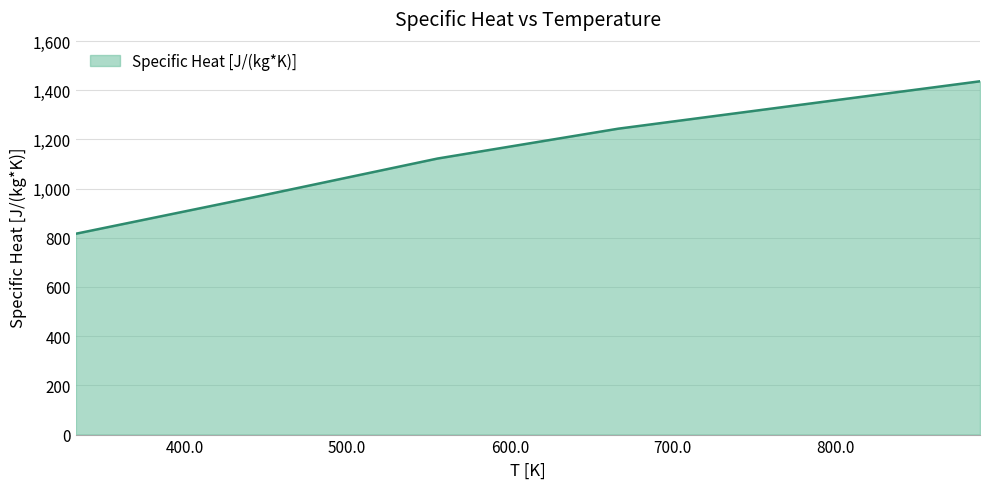

What is the difference between the maximum and minimum values?

619.7